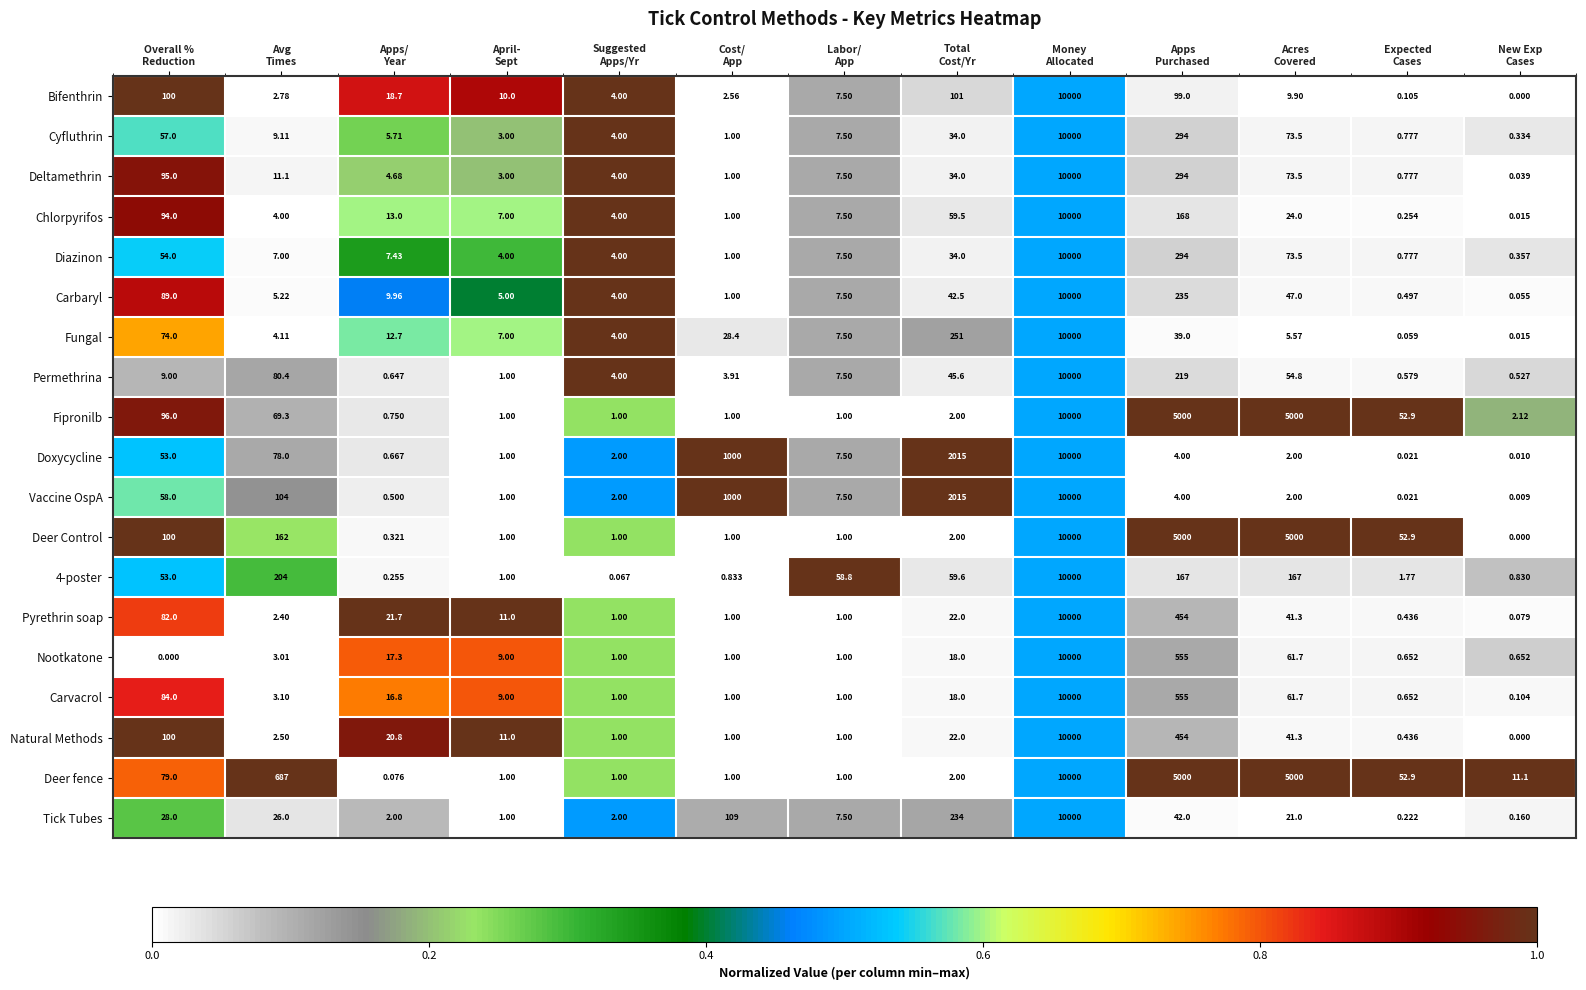

Which series has the largest total across all categories?

Deer fence